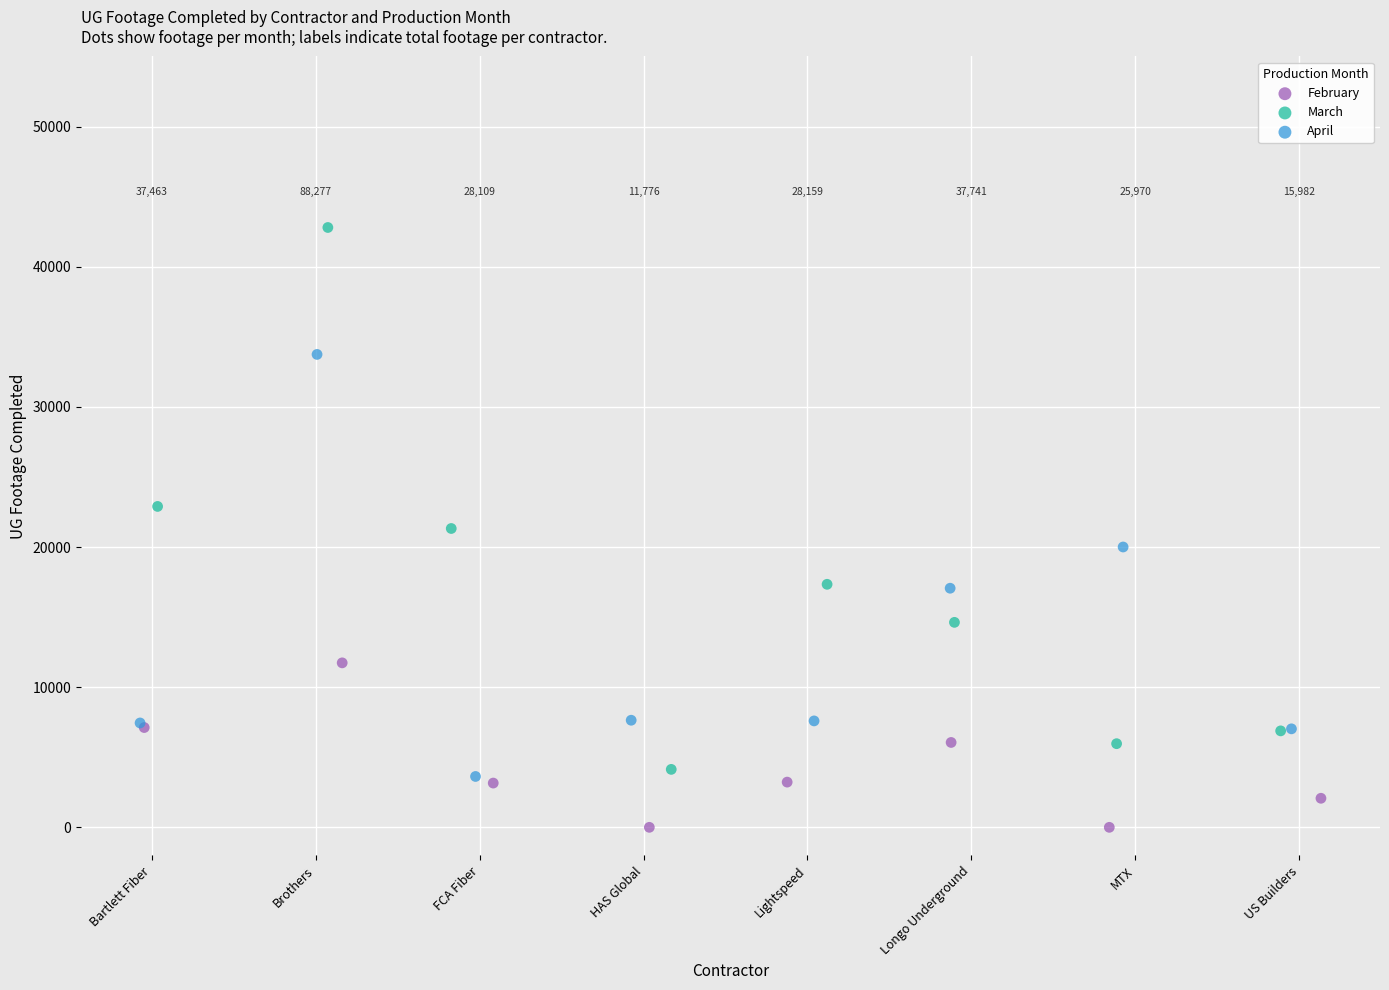

Which series reaches the maximum Y coordinate?

March